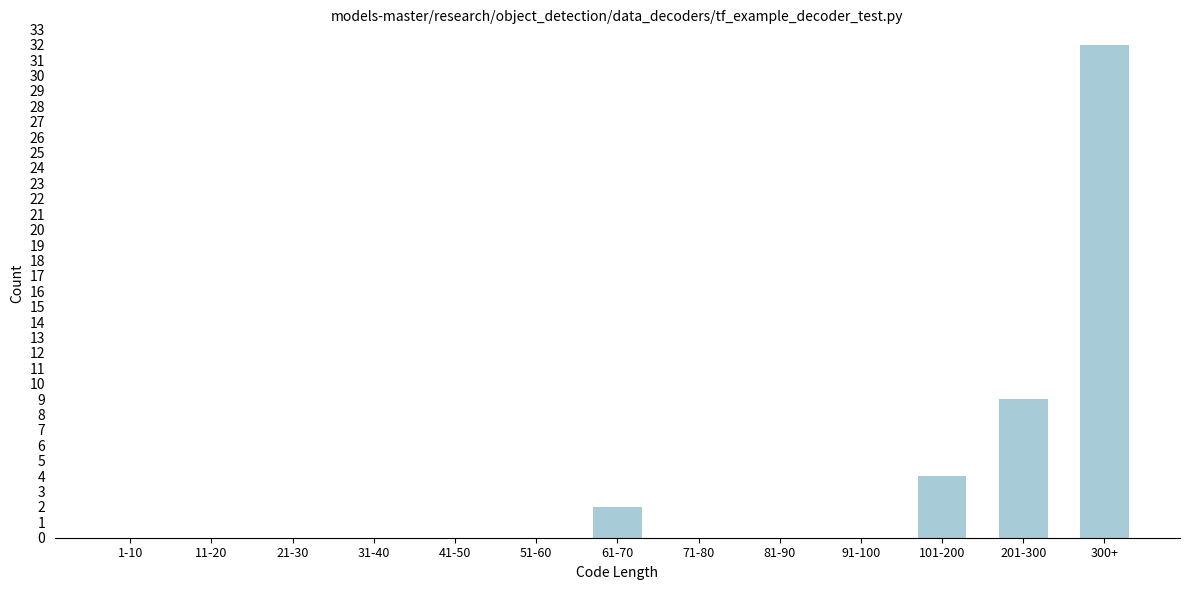

Reading left to right, list all the values displayed in this chart.

1-10=0	11-20=0	21-30=0	31-40=0	41-50=0	51-60=0	61-70=2	71-80=0	81-90=0	91-100=0	101-200=4	201-300=9	300+=32